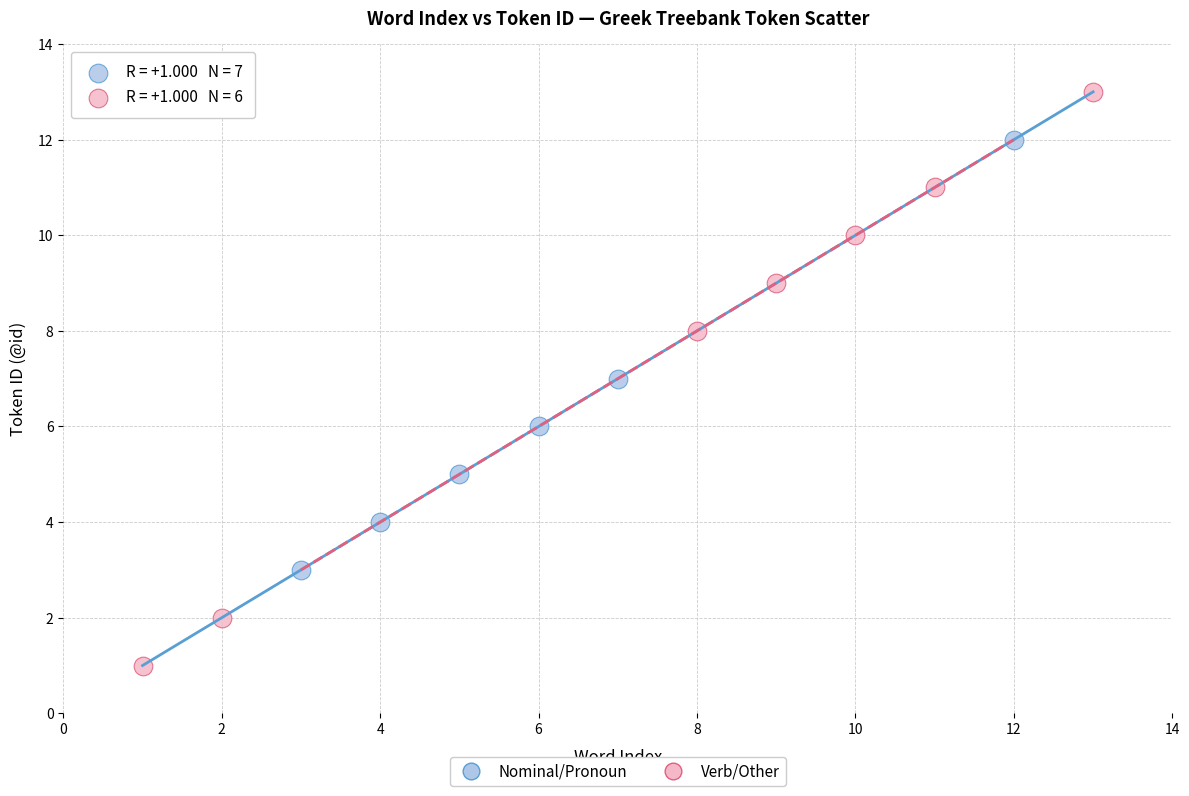

What are all the series names shown in the legend?

Nominal/Pronoun, Verb/Other